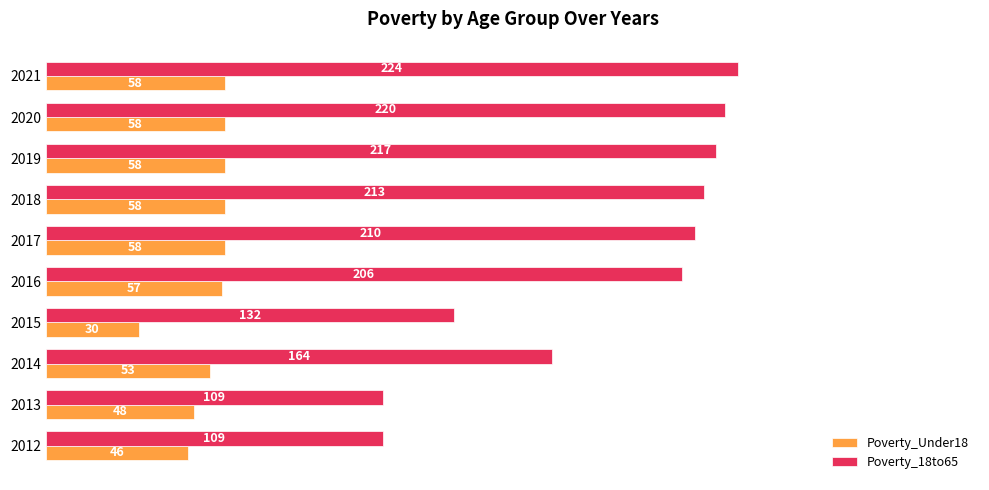

Which series has the largest range (max minus min)?

Poverty_18to65